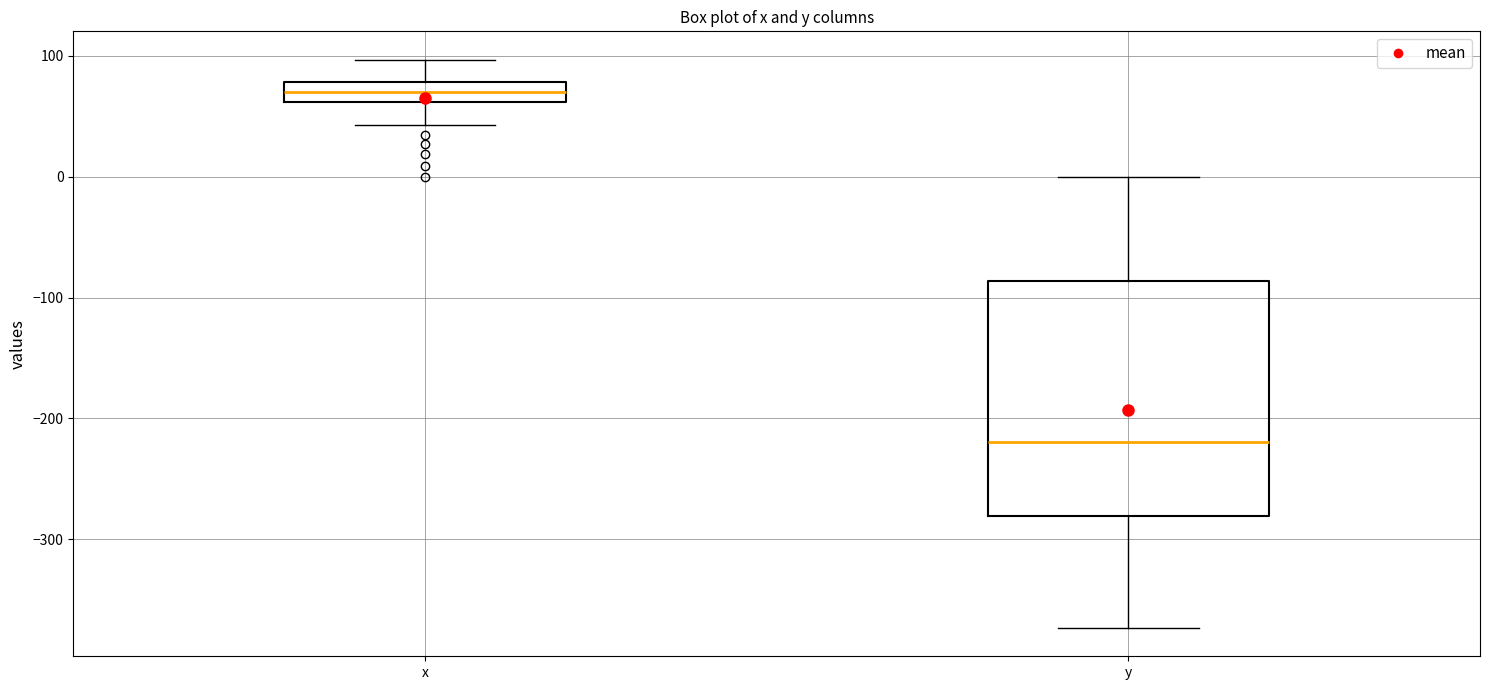

Which box has the highest median line?

x